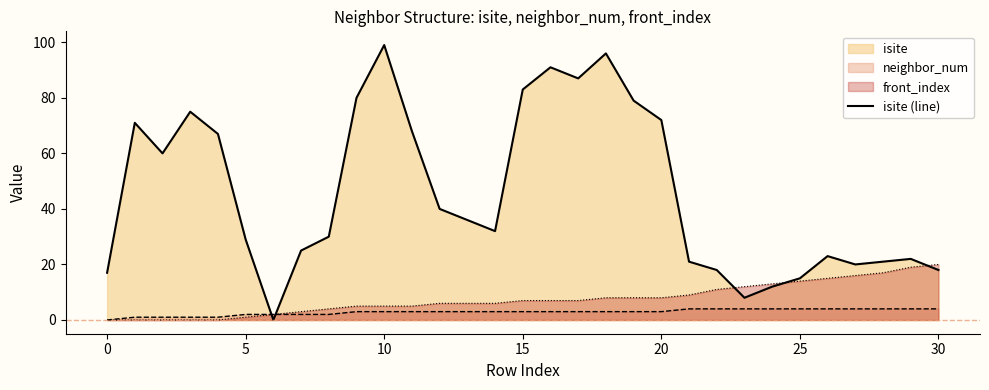

Is it true that the value at 15 is 128?

False